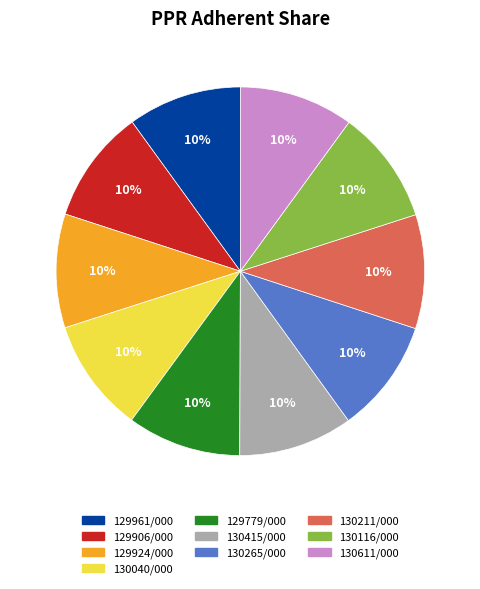

How many segments does this pie chart have?

10